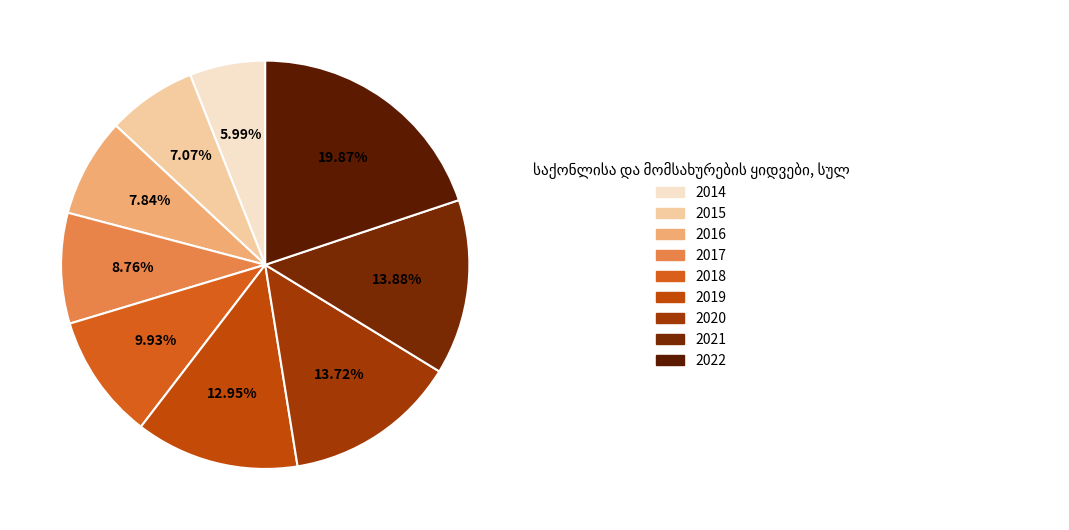

To the nearest percent, what percentage of the pie is 2019?

13%